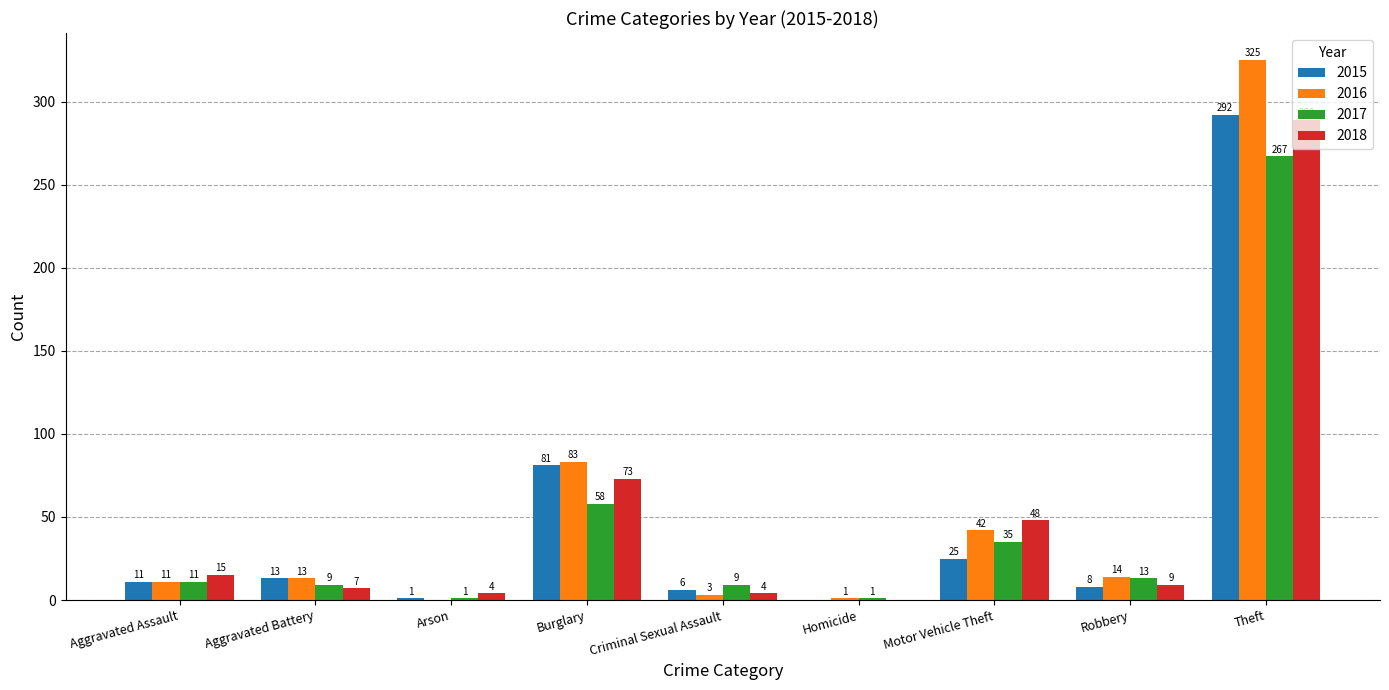

Where does the 2018 series first go above 9?

Aggravated Assault